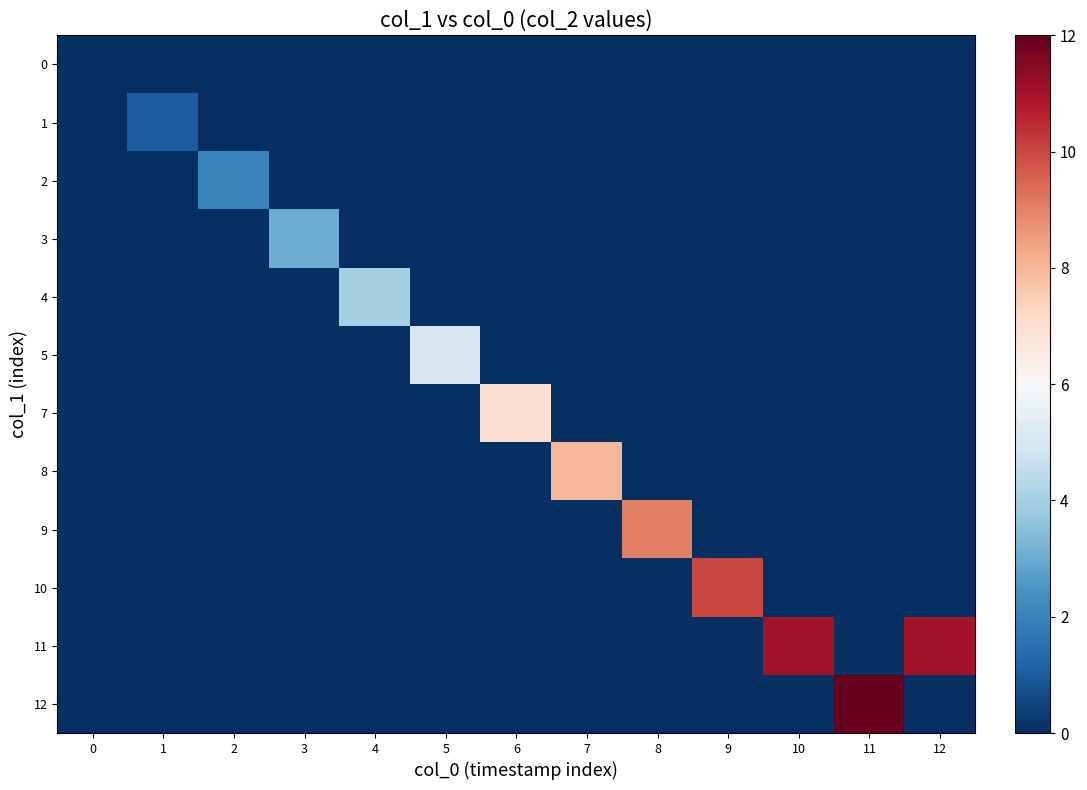

Which series has the widest spread of values?

row_11